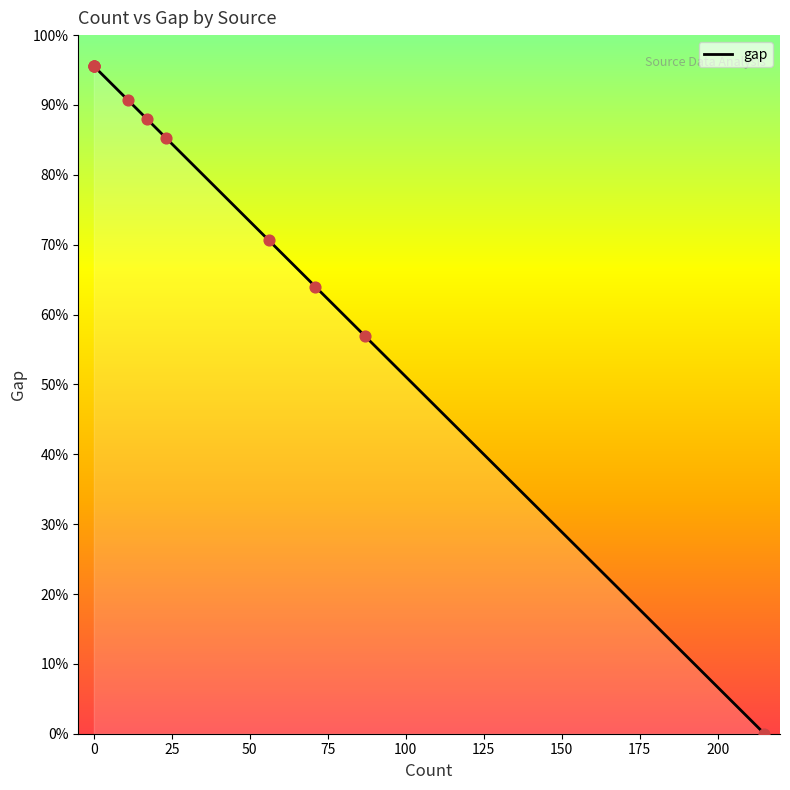

What is the change in value from −25 to 125?

-23